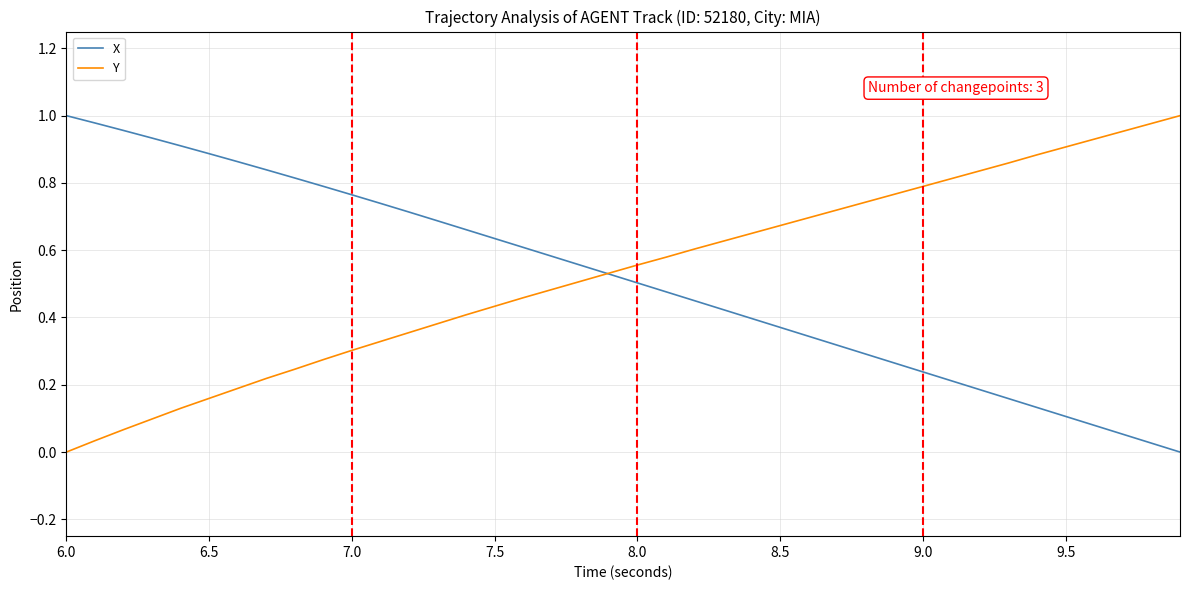

How many distinct data groups are displayed?

2